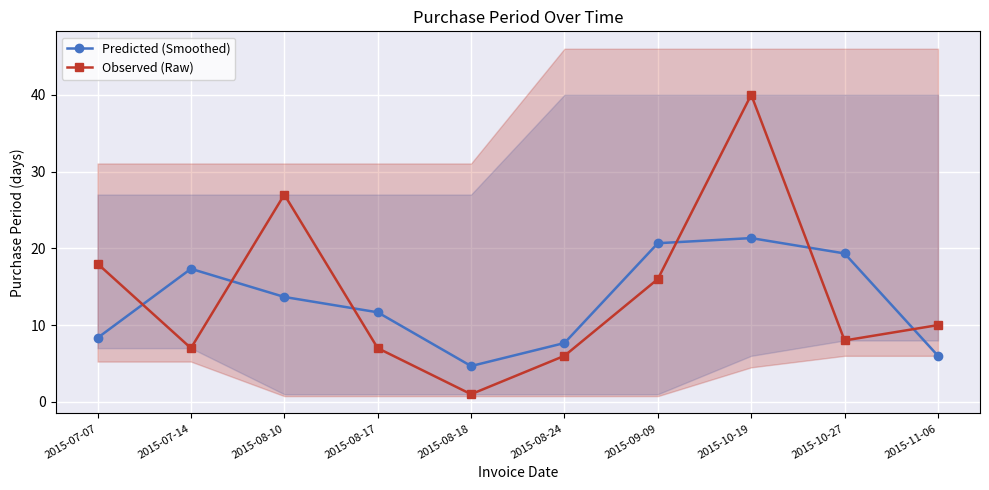

What is the sum of all Predicted (Smoothed) values?

130.7